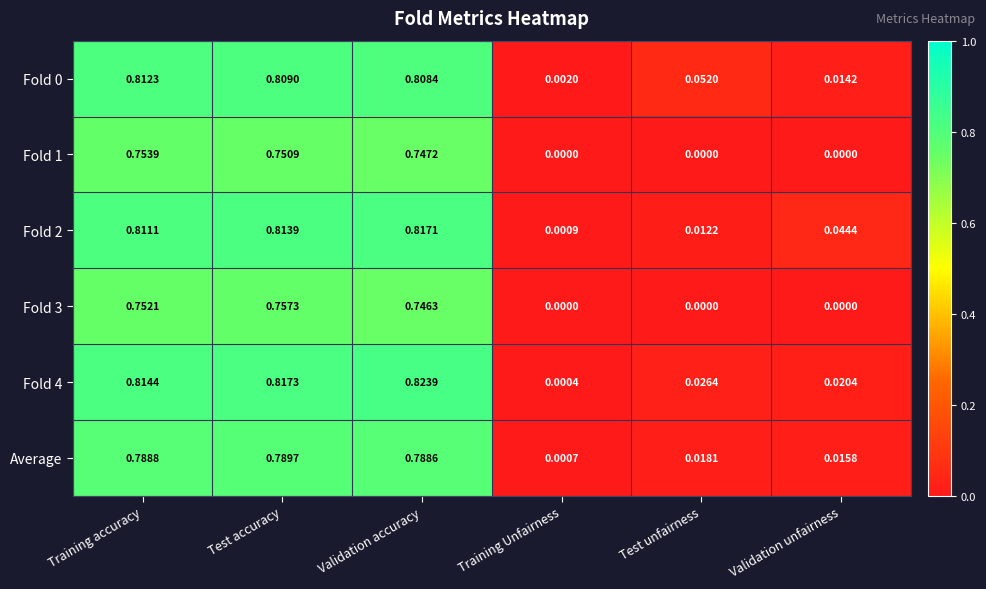

At which category is the sum across all series the highest?

Test accuracy